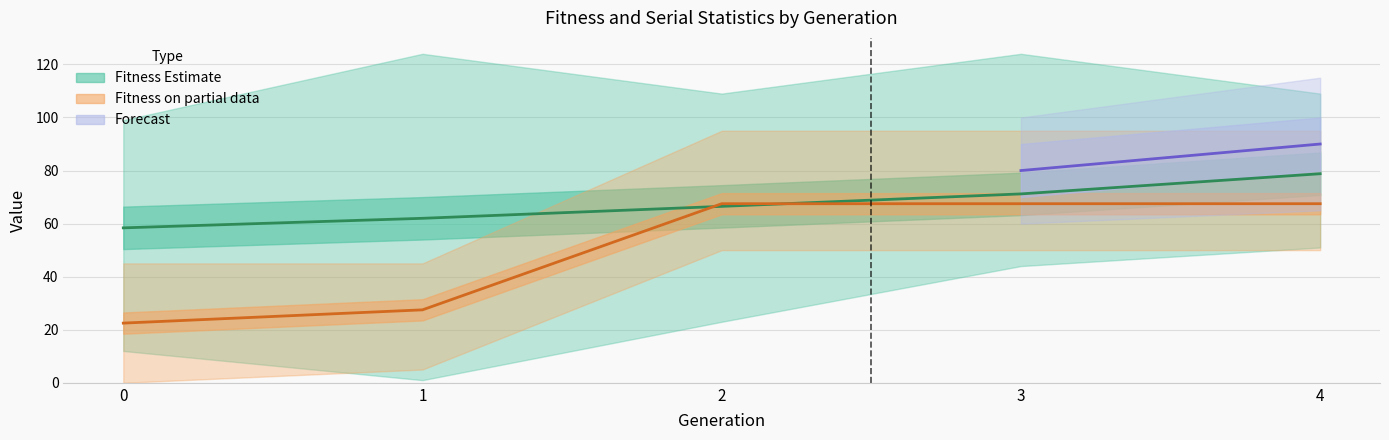

What is the maximum value for min_fitness?

51.0